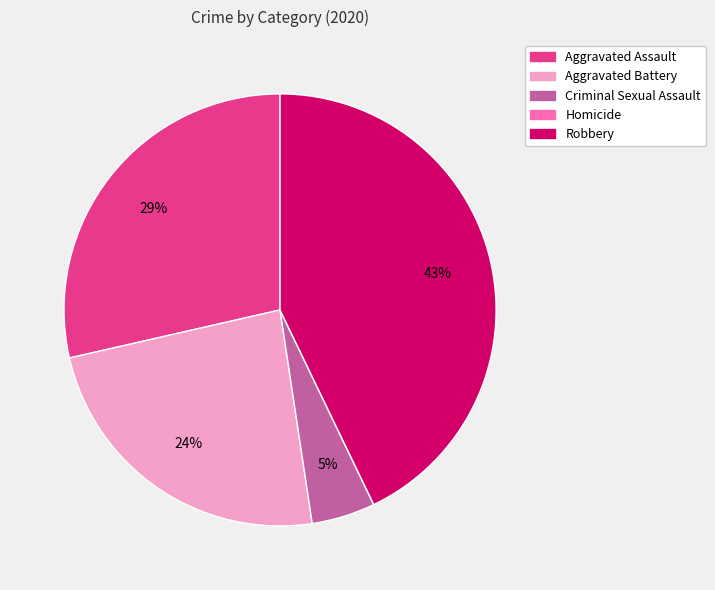

To the nearest percent, what is the difference between the largest and smallest slice percentages?

43%